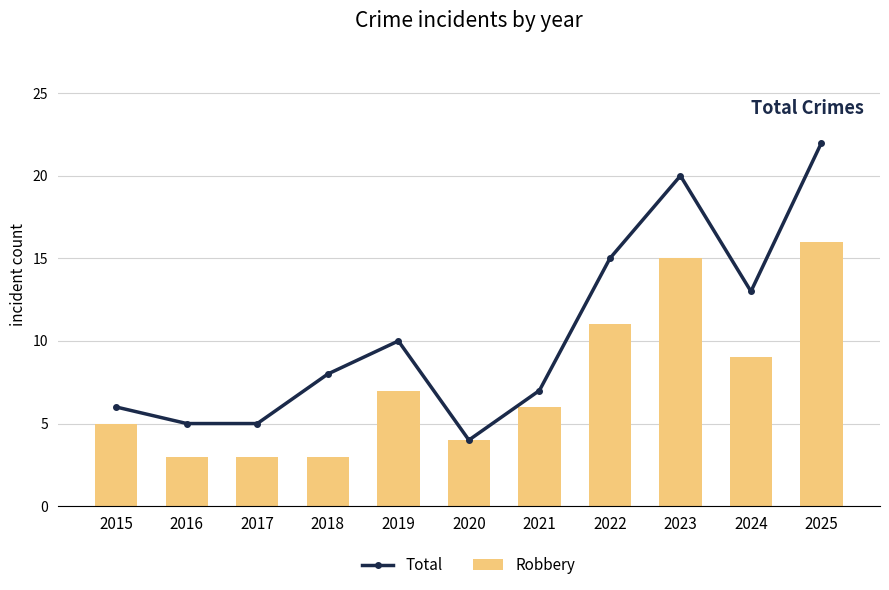

Rank the series by their maximum value, from lowest to highest.

Robbery, Total